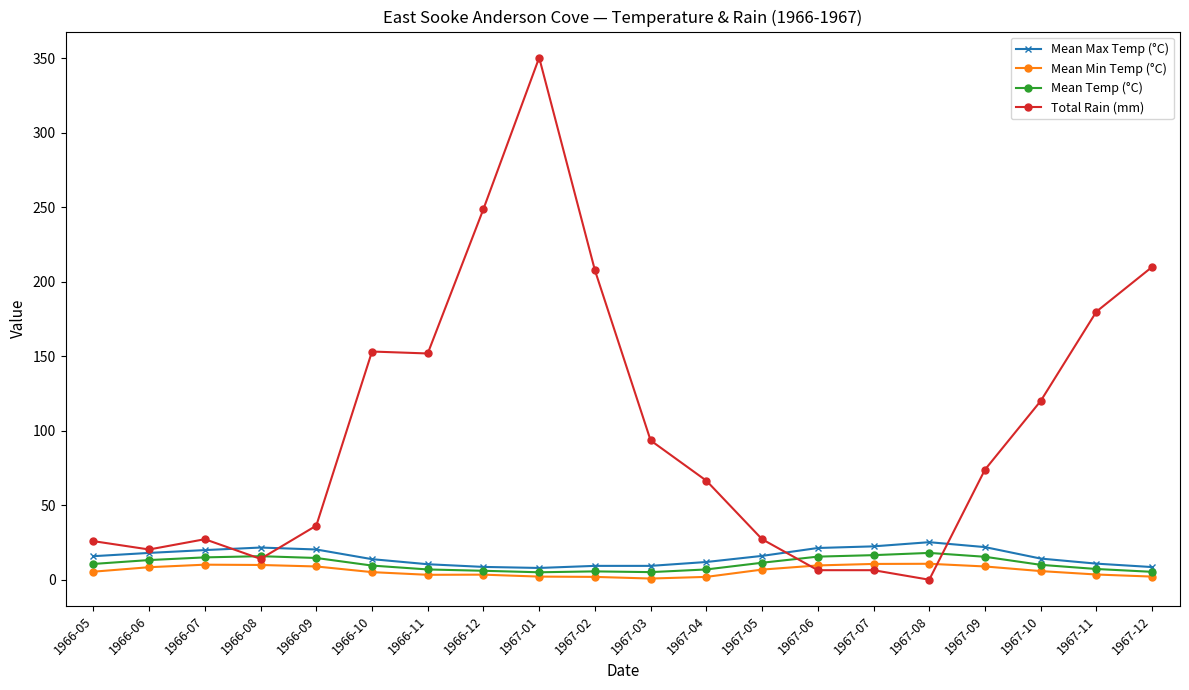

Which series has the widest spread of values?

Total Rain (mm)